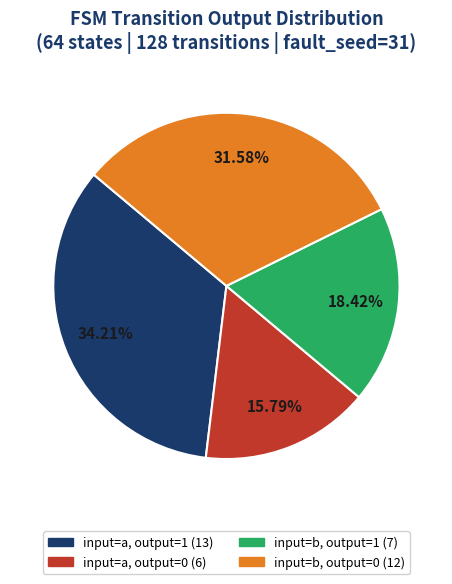

To the nearest percent, what is the combined percentage of input=a, output=1 and input=a, output=0?

50%